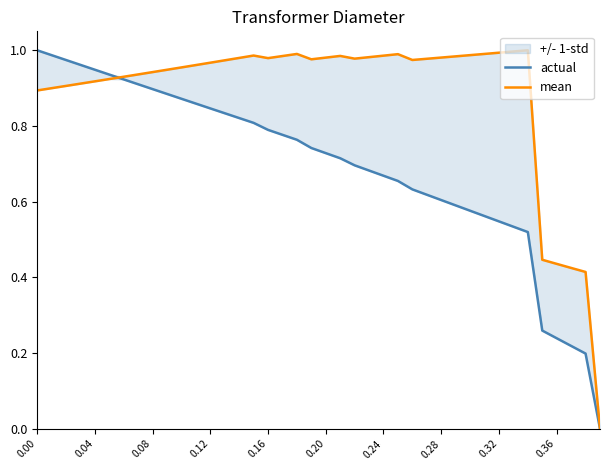

Which has a higher value, 0.32 or 0.04?

0.04